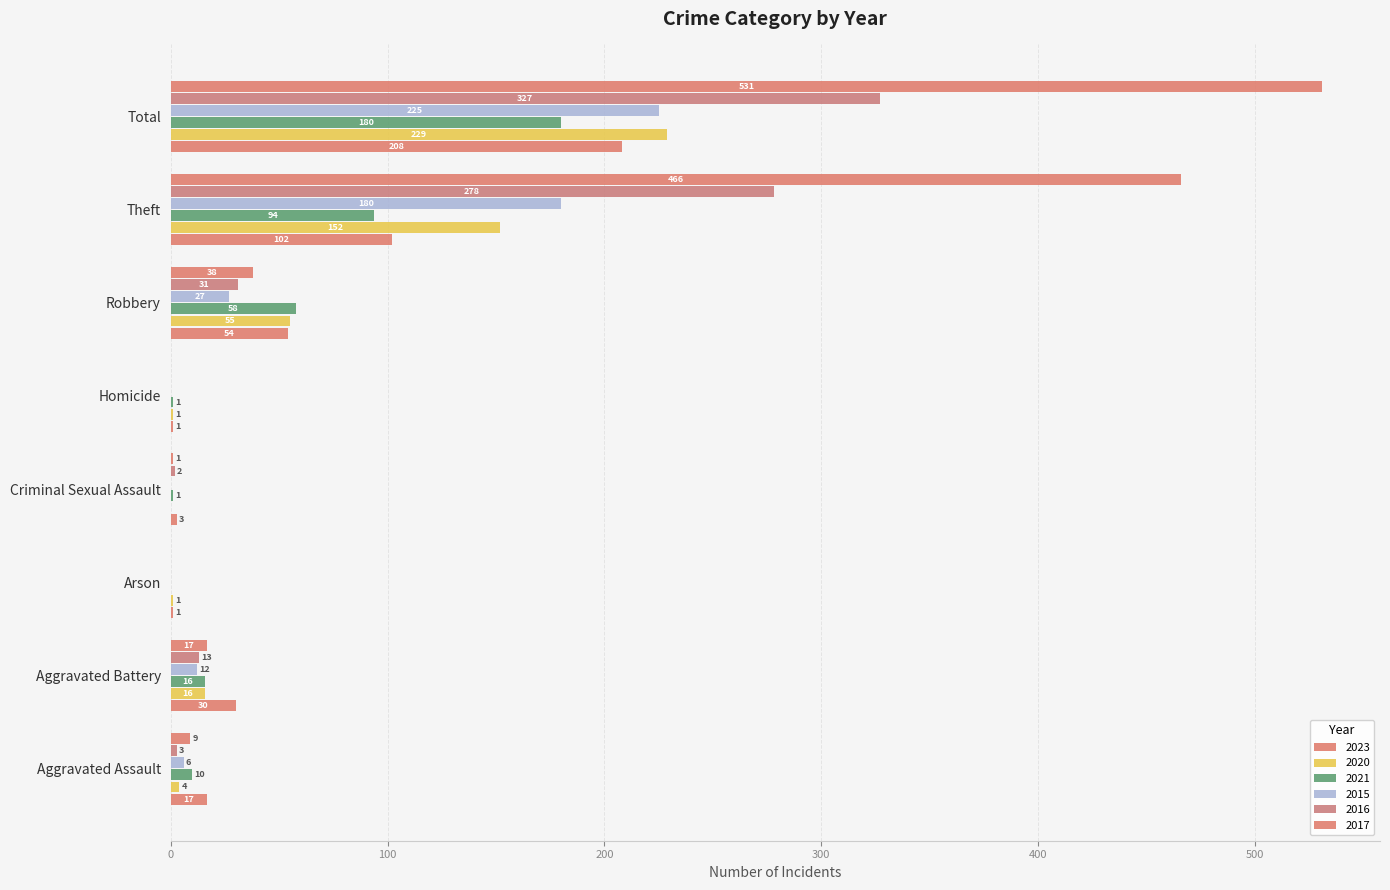

Which series has the widest spread of values?

2017